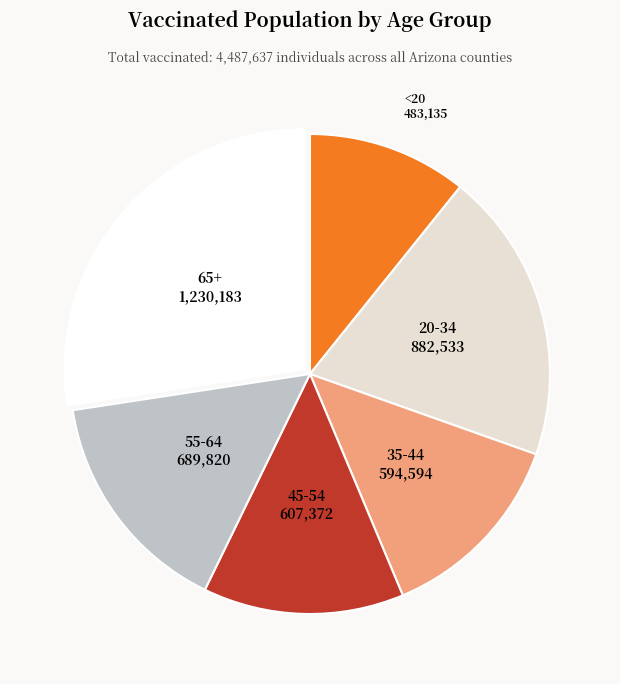

Count the number of slices in the pie.

6